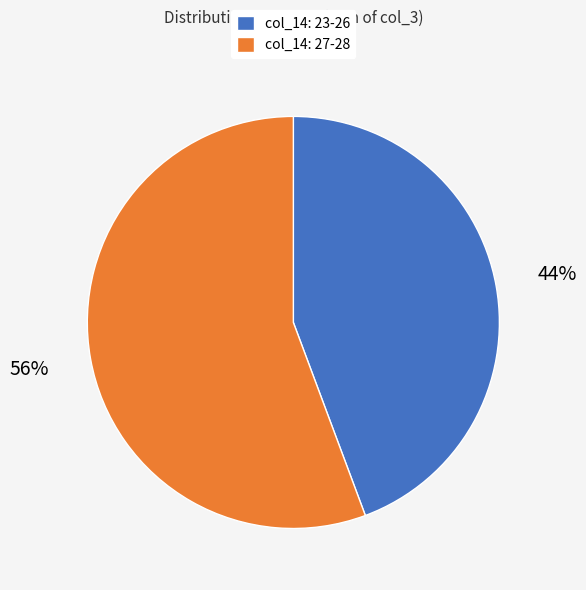

Is col_14: 23-26 the majority of the pie?

No